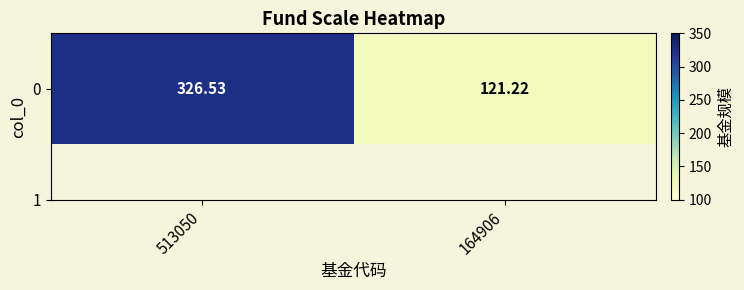

Reading right to left, transcribe all the data shown in this chart.

164906=121.2	513050=326.5